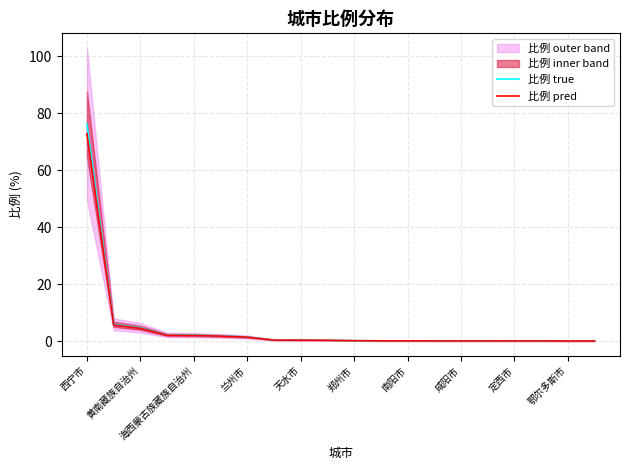

What value does the 比例 true series have at 15?

0.1